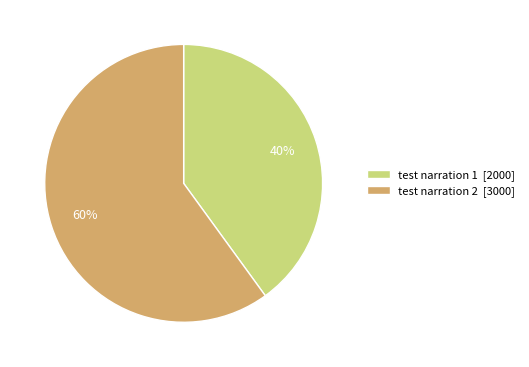

To the nearest percent, what is the average slice percentage?

50%